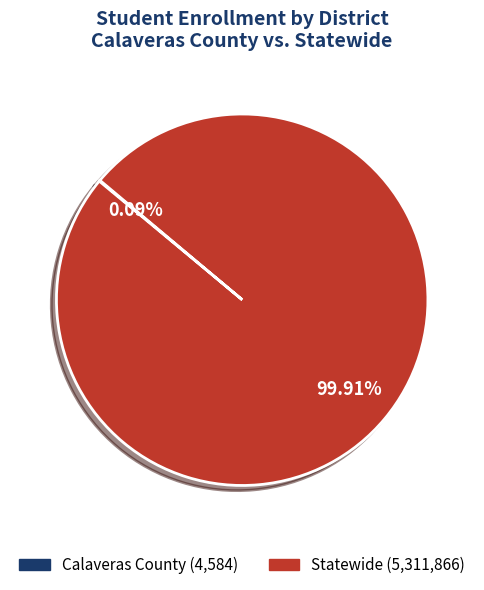

To the nearest percent, what is the difference between the largest and smallest slice percentages?

100%